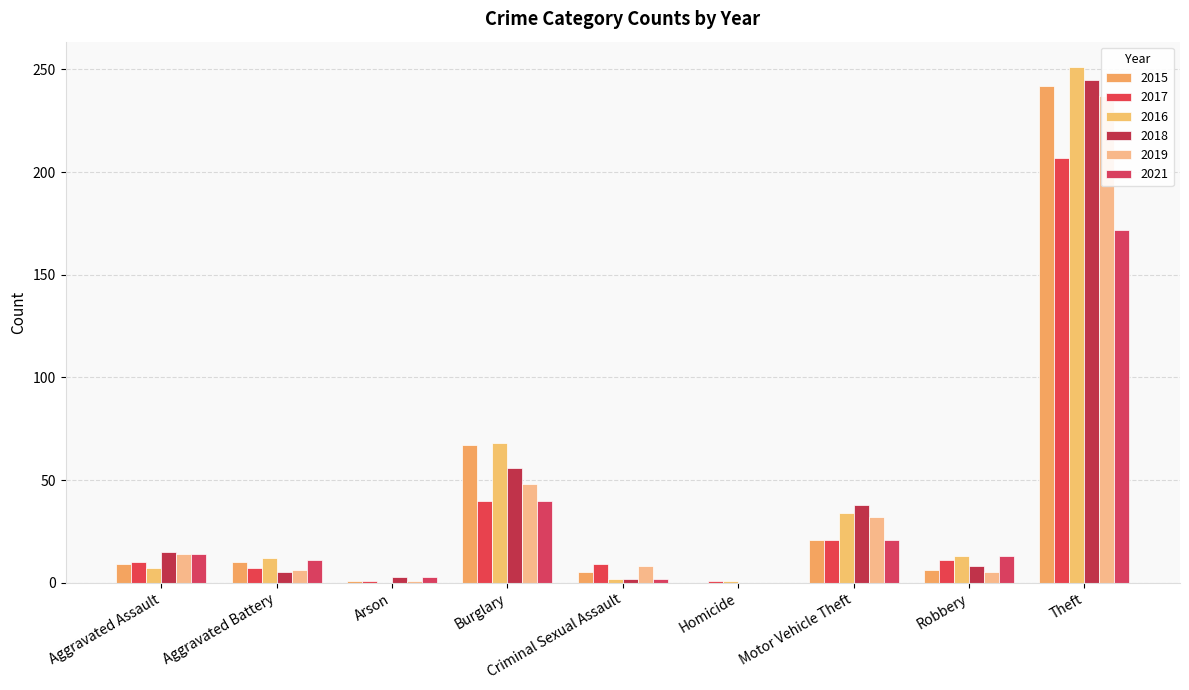

Is the value of 2019 at Aggravated Assault greater than the value of 2017 at Aggravated Assault?

Yes